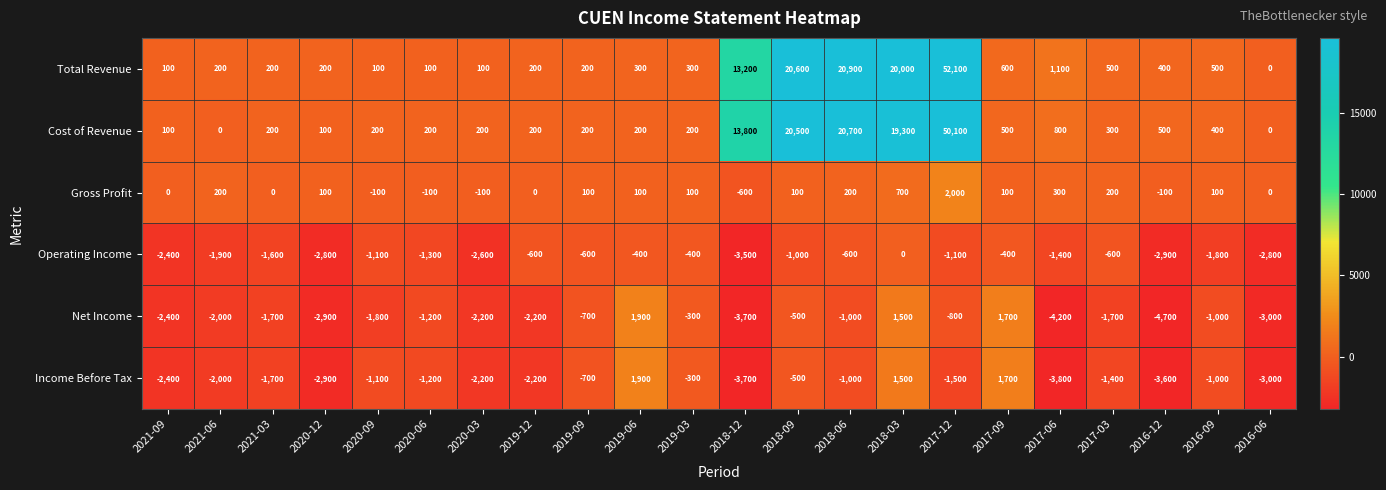

What value does the Operating Income series have at 2019-09, to the nearest 100?

-600